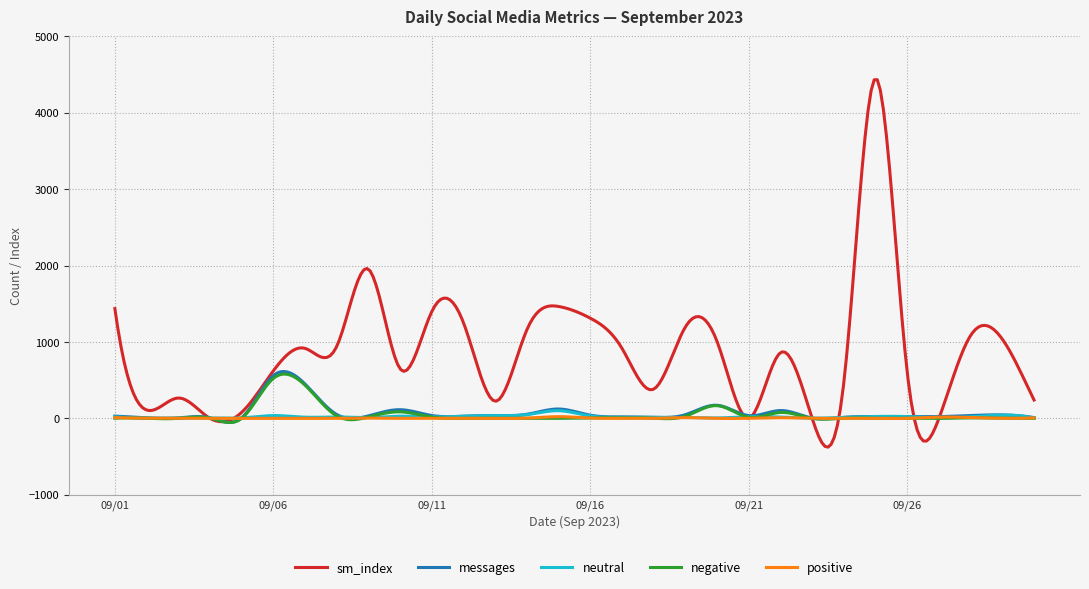

What is the difference between the maximum and minimum values in the neutral series?

98.4